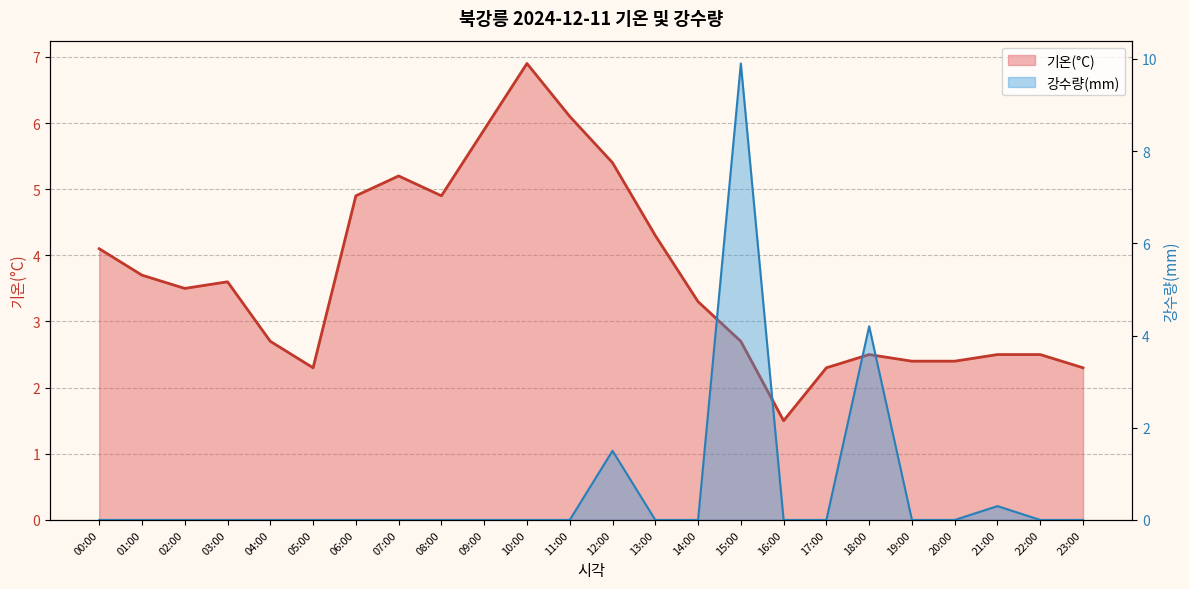

How many intersections are there between 강수량(mm) and 기온(°C)?

4